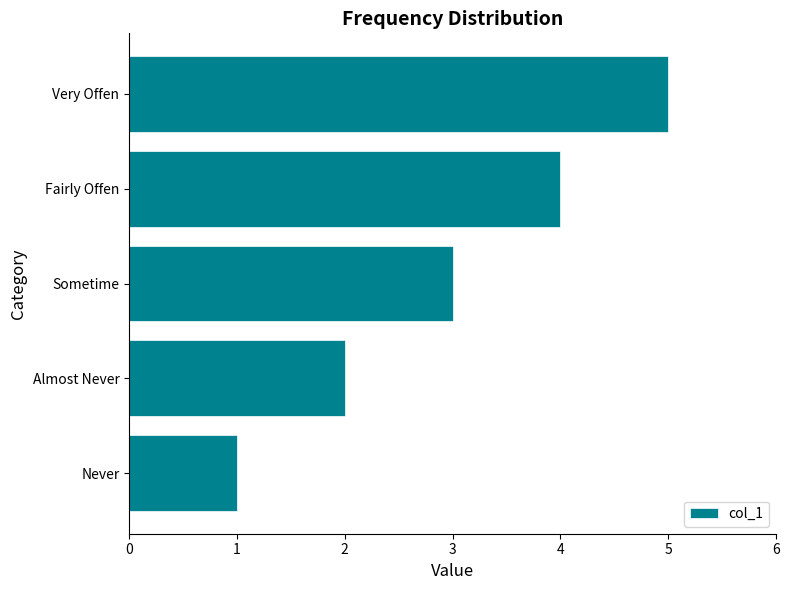

Rank the categories by value from highest to lowest.

Very Offen, Fairly Offen, Sometime, Almost Never, Never